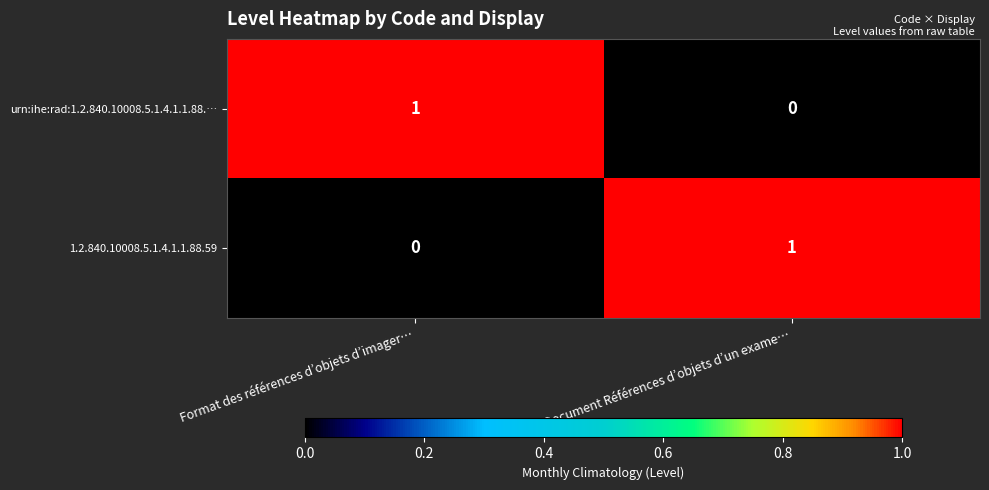

Is it true that 1.2.840.10008.5.1.4.1.1.88.59 equals 1 at Document Références d’objets d’un exame…?

True